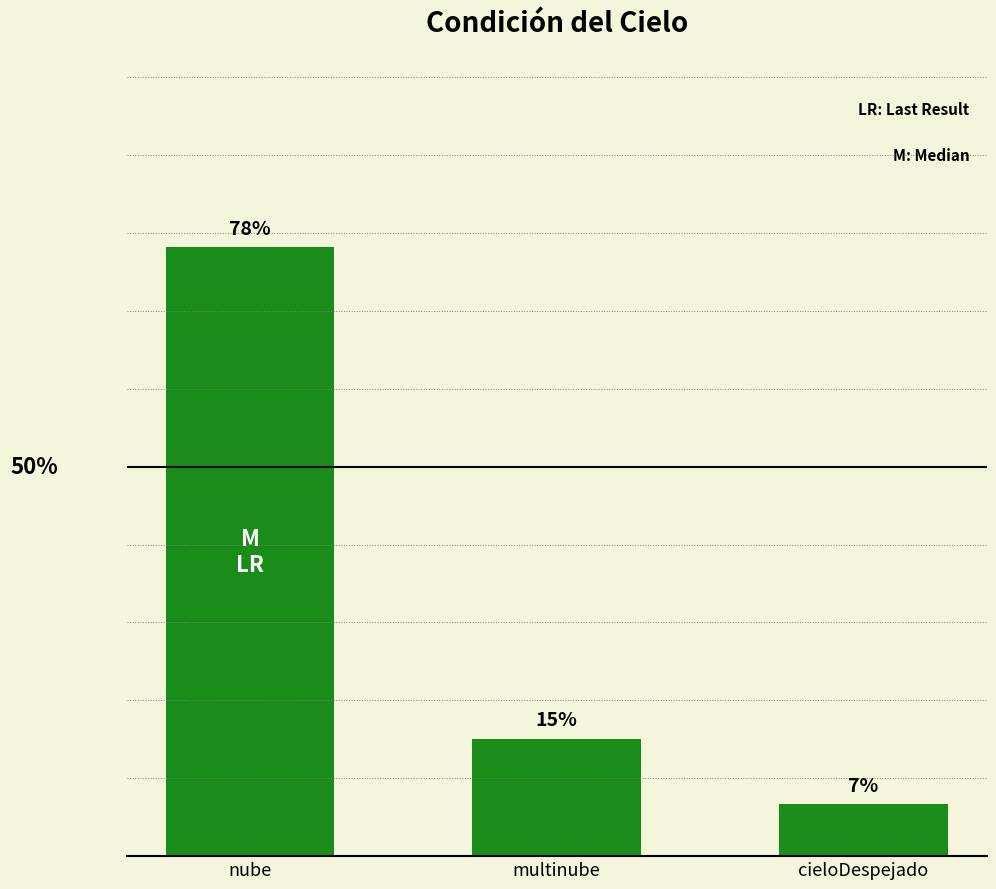

Are the bars horizontal?

No